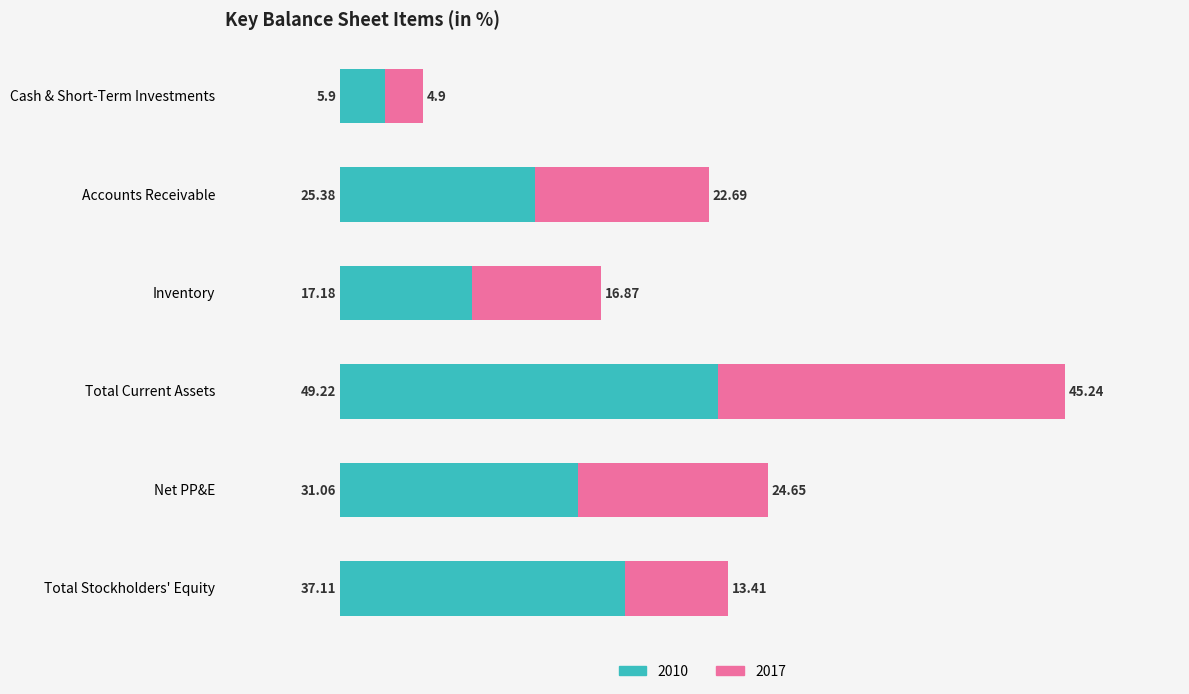

What is the difference between the second highest and second lowest values in the 2010 series?

19.9